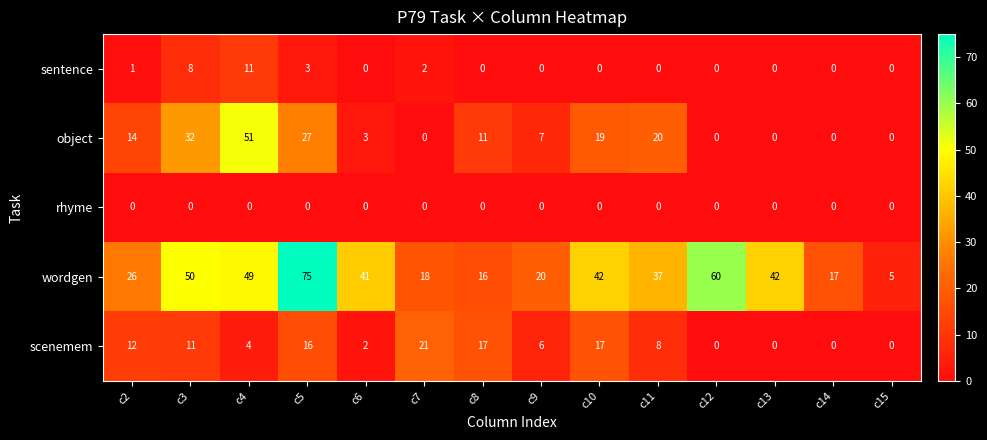

At which category is the sum across all series the highest?

c5